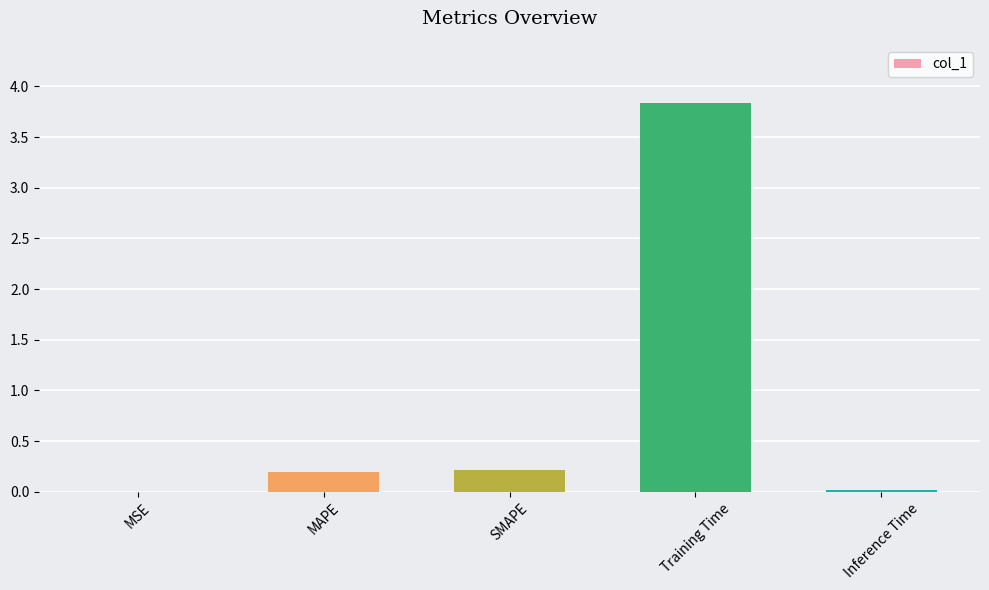

Which label corresponds to the largest value in the chart?

Training Time